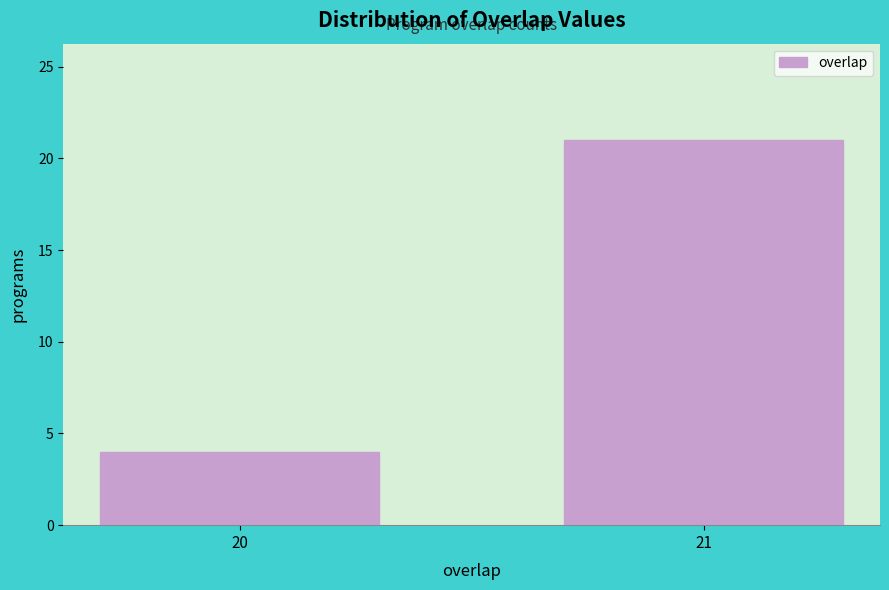

Reading left to right, transcribe all the data shown in this chart.

4	21